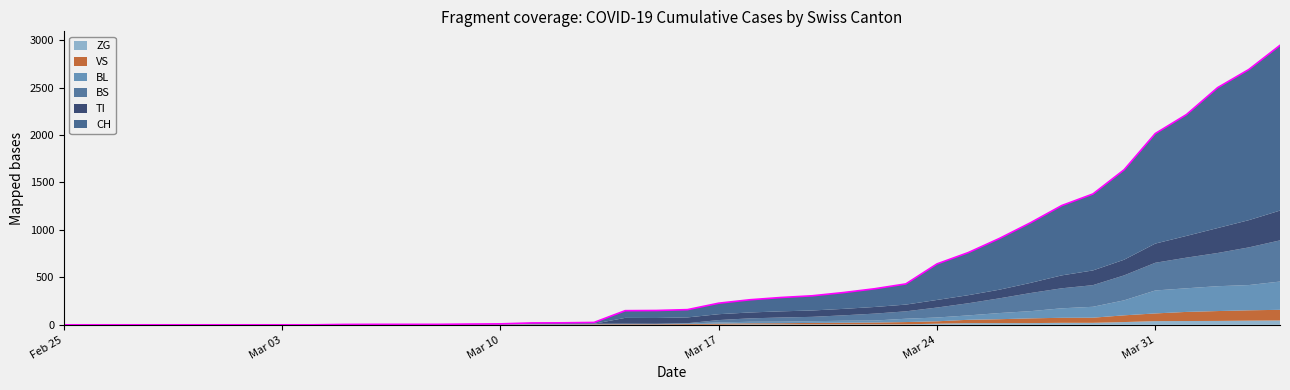

At 6, list the series in order from largest to smallest.

CH, TI, BS, BL, VS, ZG